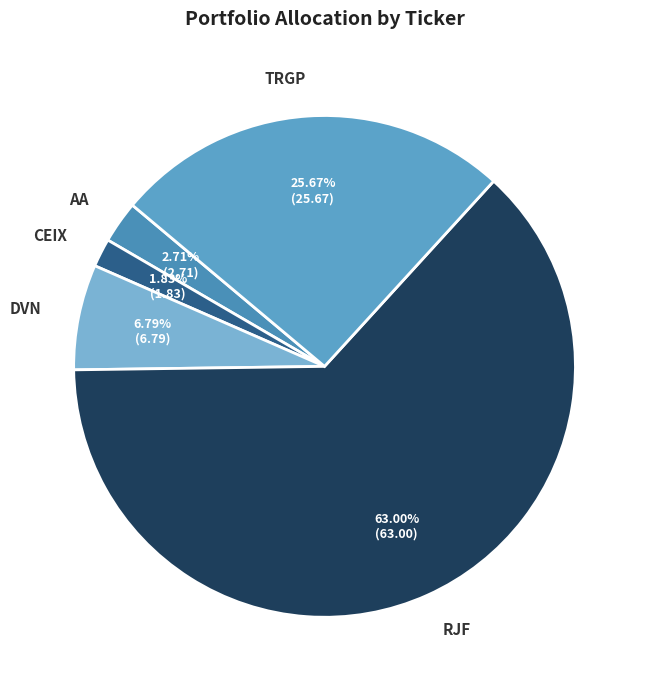

What percentage is the AA slice, to the nearest percent?

3%